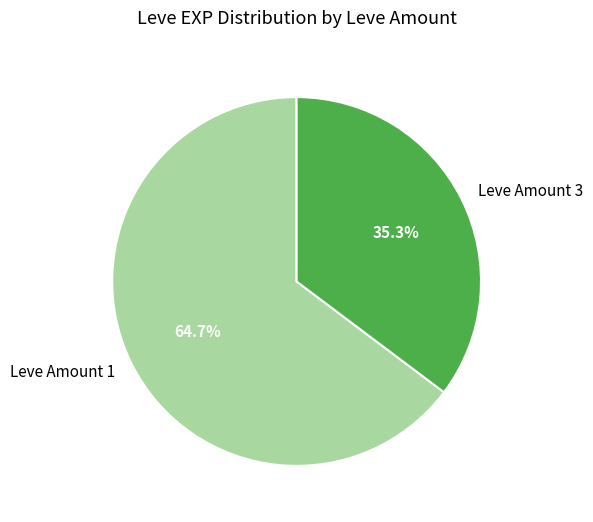

Which slice is the smallest?

Leve Amount 3